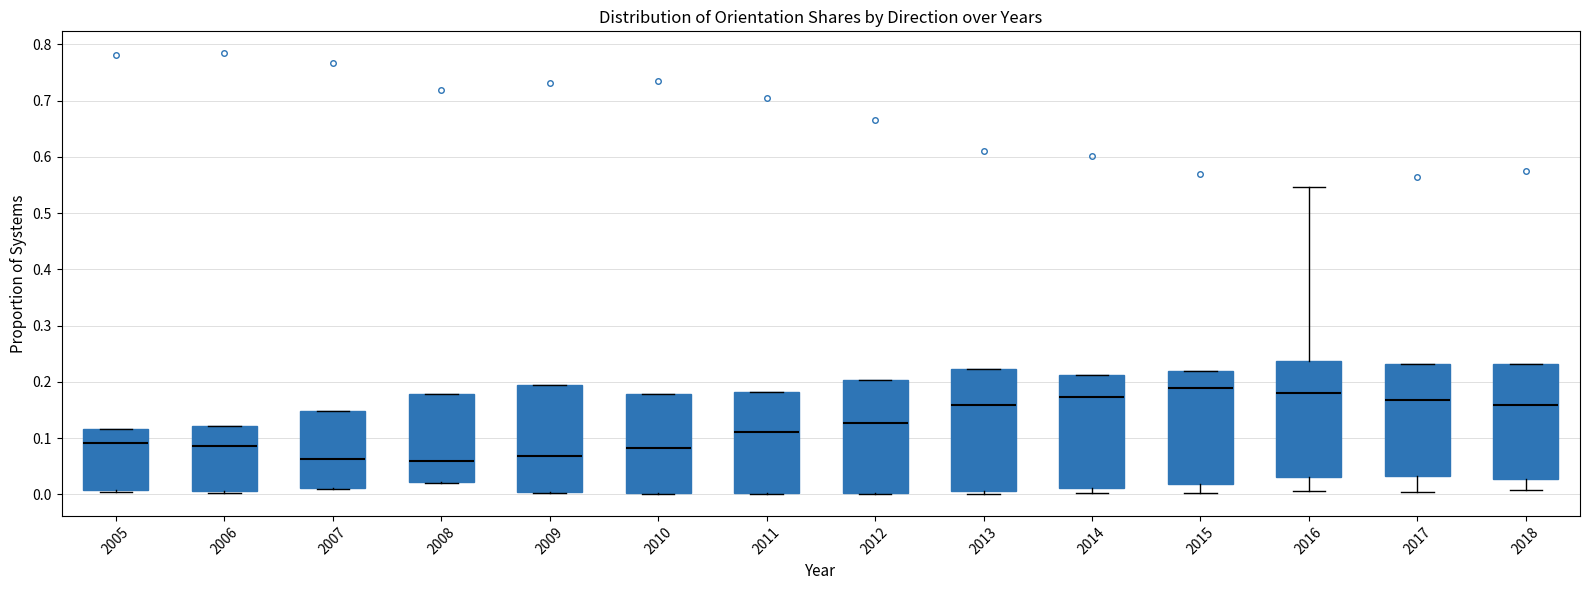

Where is the lower edge of the box at x = 2010 on the y-axis? The values are not printed on the chart, so give them approximately, as read against the axis.

0.00